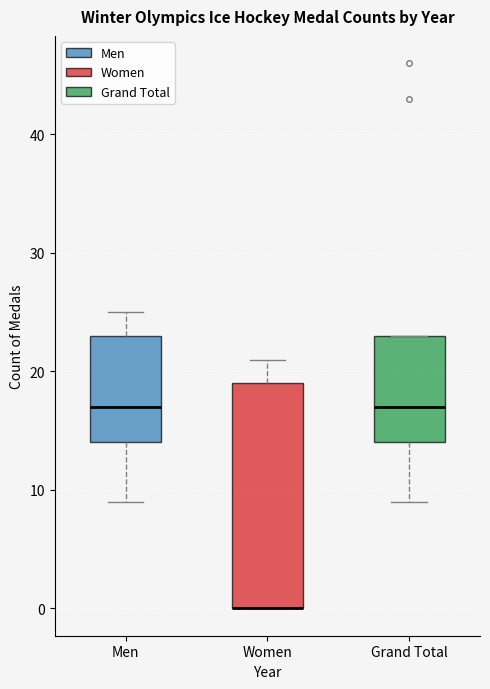

Reading left to right, transcribe this box plot: for each box, give where its median line is, the range the box spans, and where its two whiskers end, as read against the y-axis. The values are not printed on the chart, so give them approximately, as read against the axis.

Men: median 17, box 14 to 23, whiskers 9 to 25
Women: median 0 (drawn on the box's lower edge), box 0 to 19, whiskers 0 to 21
Grand Total: median 17, box 14 to 23, whiskers 9 to 23